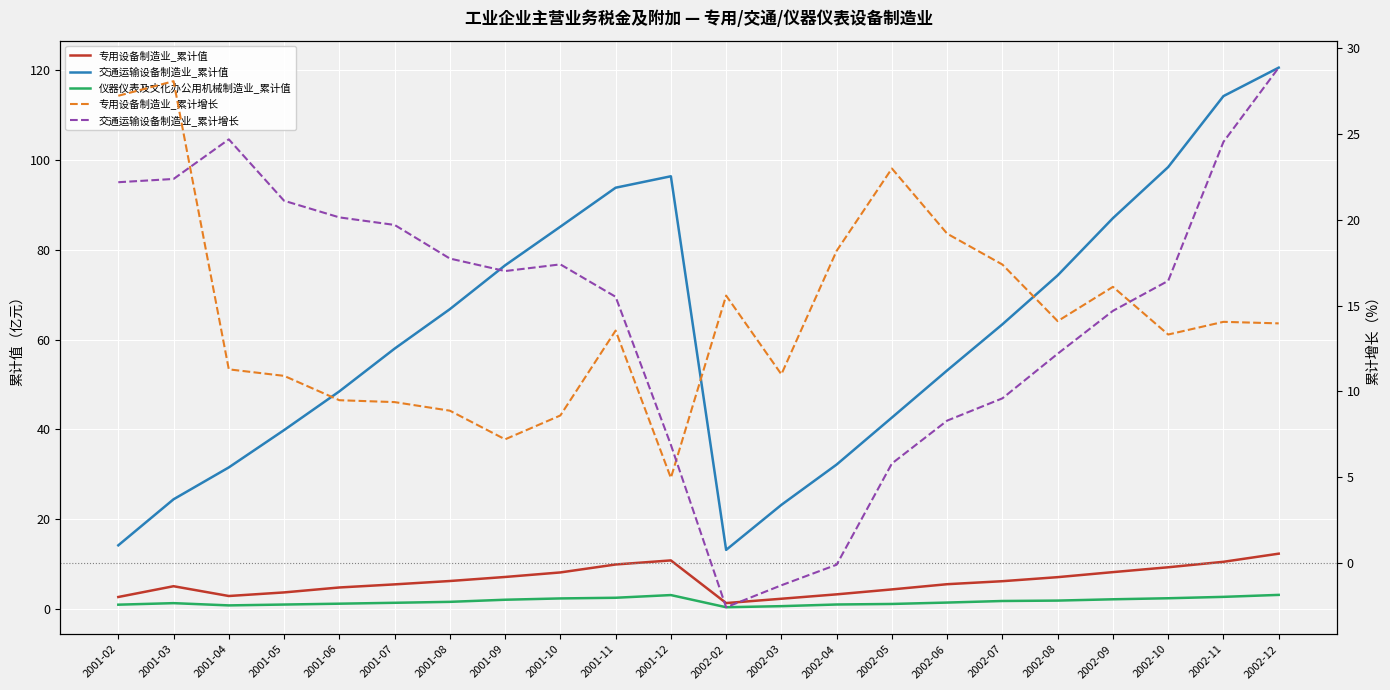

What are all the series names shown in the legend?

专用设备制造业_累计值, 交通运输设备制造业_累计值, 仪器仪表及文化办公用机械制造业_累计值, 专用设备制造业_累计增长, 交通运输设备制造业_累计增长